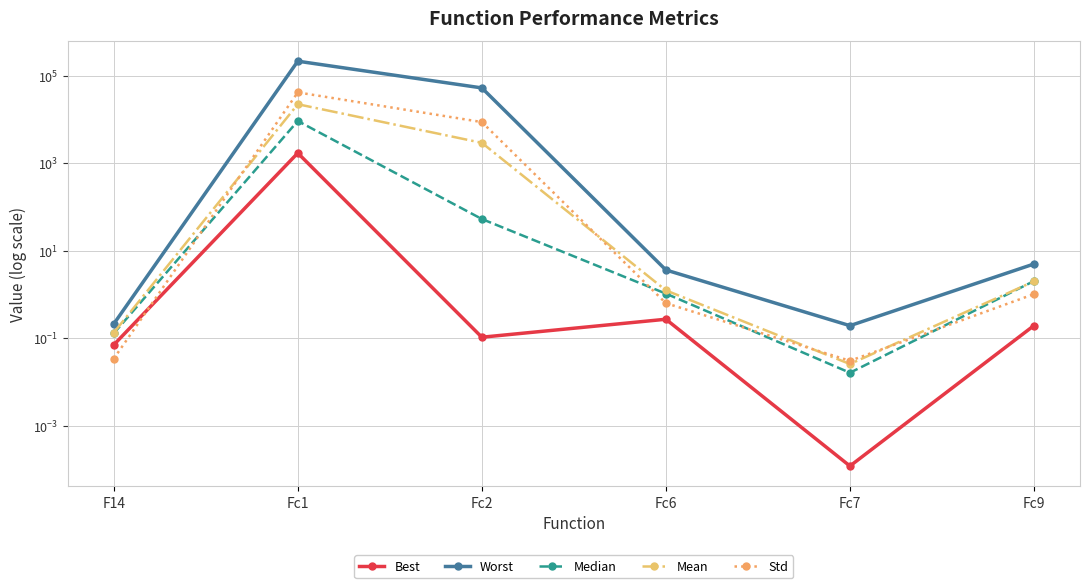

Which series has the largest total across all categories?

Worst